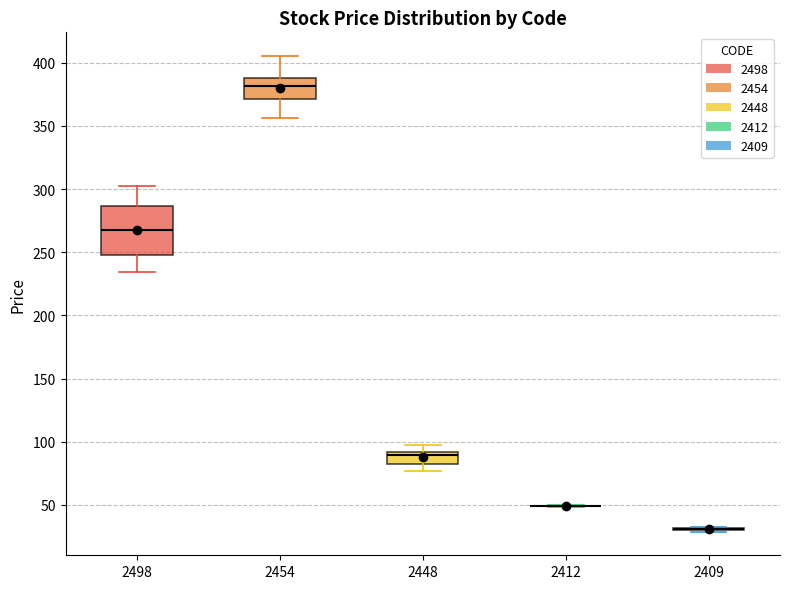

Reading left to right, read every box against the y-axis: the position of its median line, the range the box covers, and the ends of its whiskers. The values are not printed on the chart, so give them approximately, as read against the axis.

2498: median 270, box 250 to 285, whiskers 235 to 305
2454: median 380, box 370 to 390, whiskers 355 to 405
2448: median 90 (just below the box's upper edge), box 85 to 90, whiskers 75 to 95
2412: box collapsed to a line at 50, whiskers 50 to 50
2409: box collapsed to a line at 30, whiskers 30 to 35